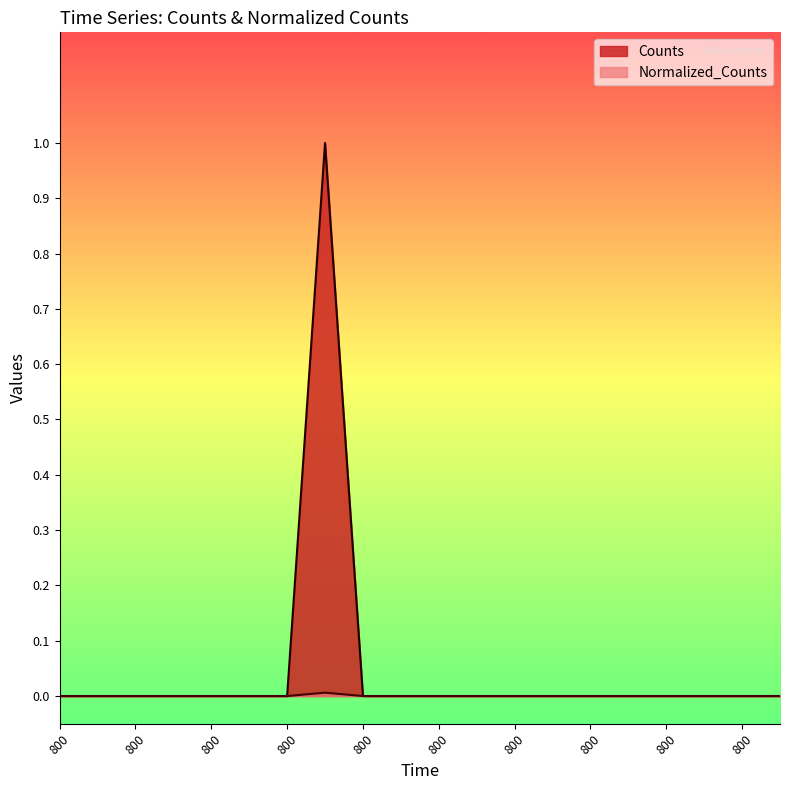

The Normalized_Counts series shows 0.0 at 800.0. True or false?

False